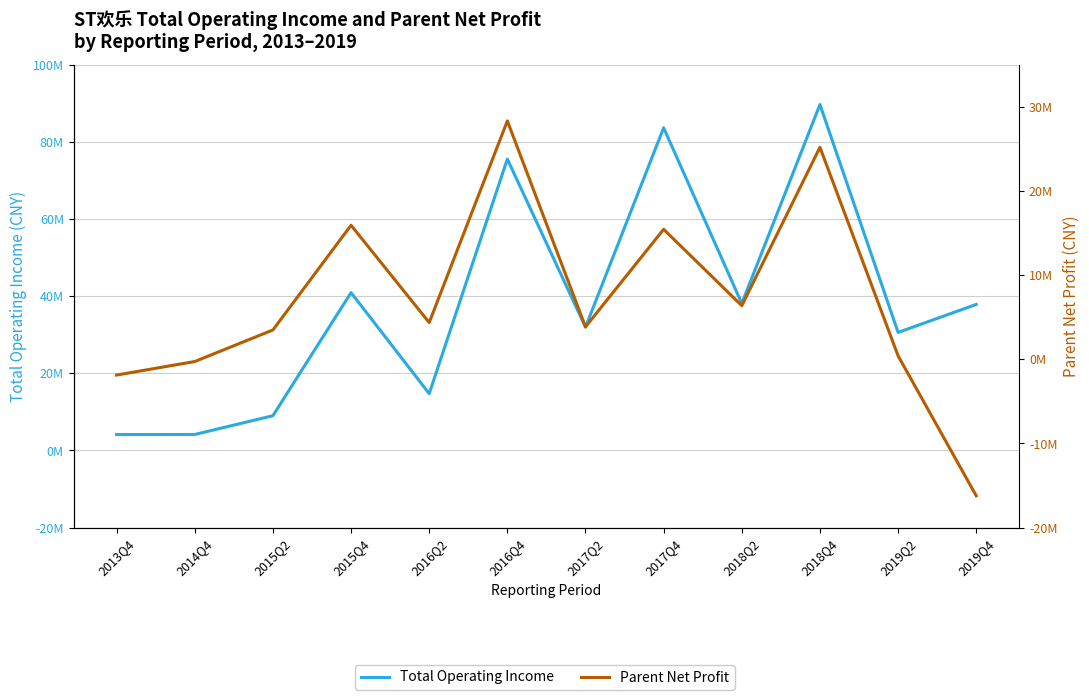

Where does the Parent Net Profit series first go above 4357005?

2015Q4